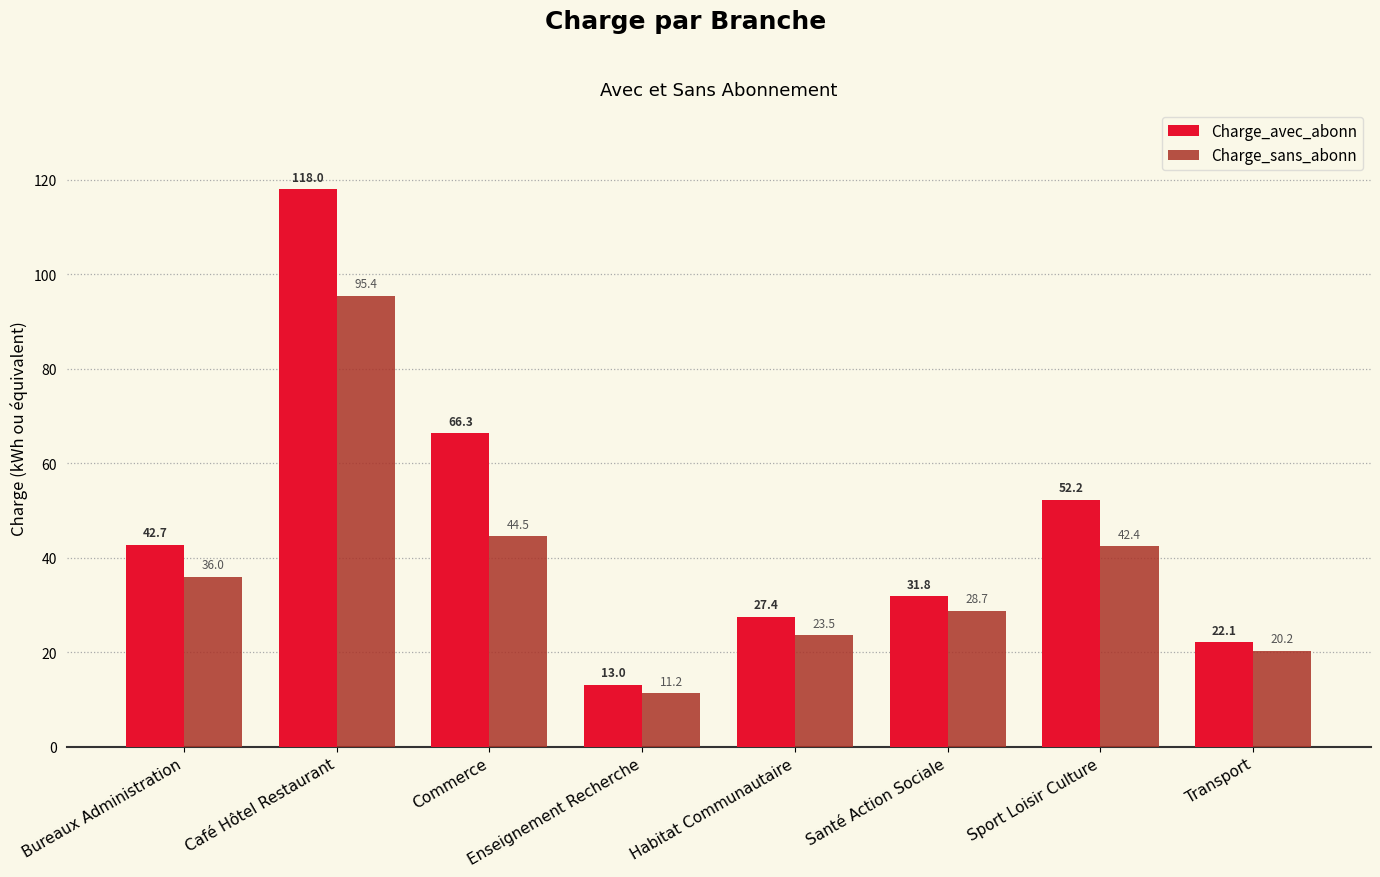

What is the spread (max minus min) of values at Habitat Communautaire?

3.9